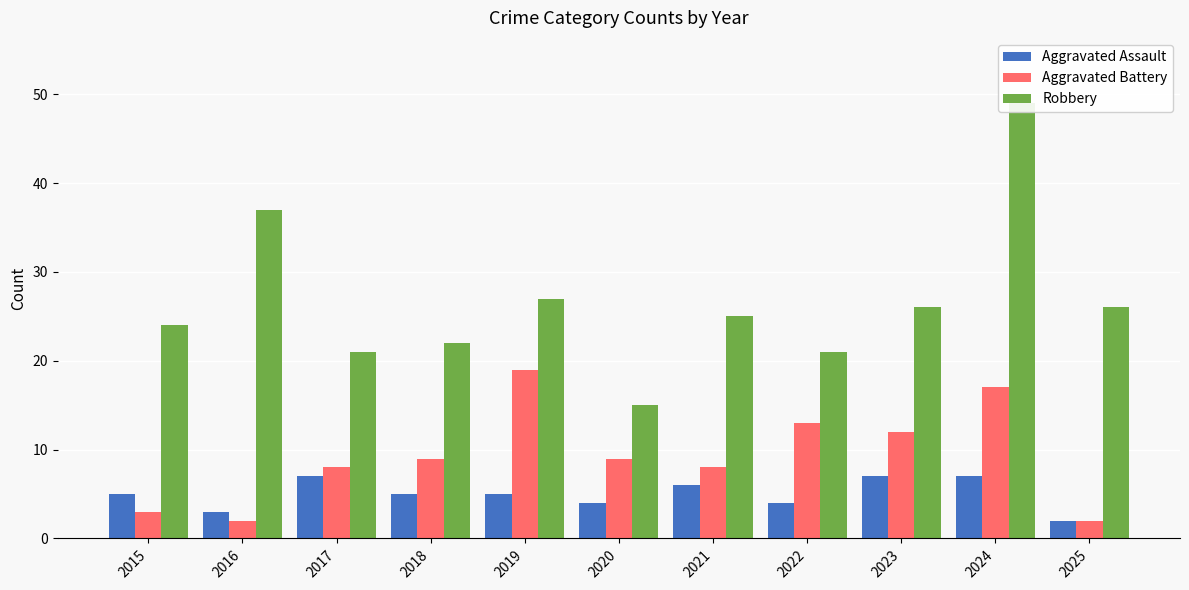

At 2015, list the series in order from smallest to largest.

Aggravated Battery, Aggravated Assault, Robbery